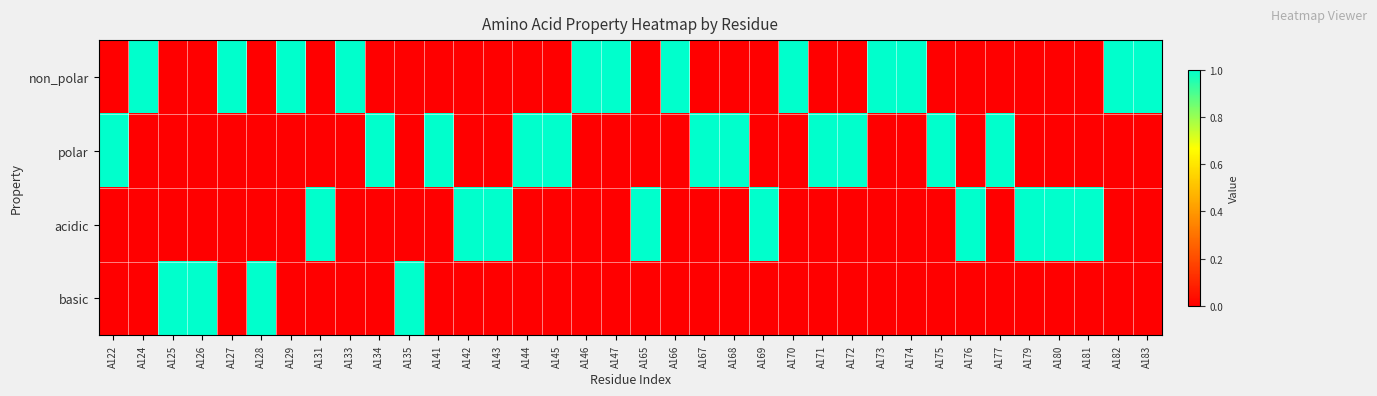

At which category is the sum across all series the highest?

A122